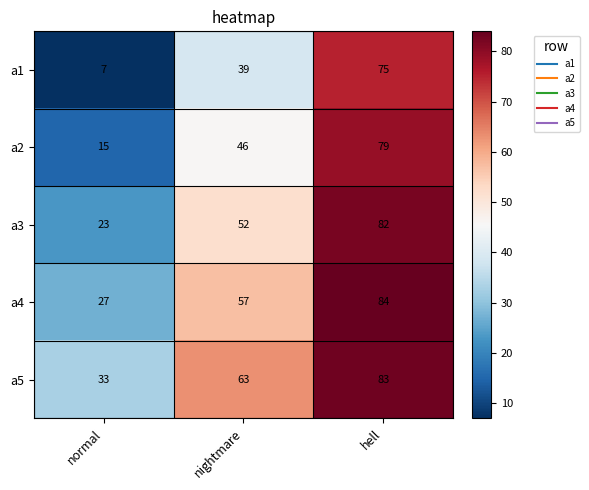

What is the difference between the a4 values at nightmare and normal?

30